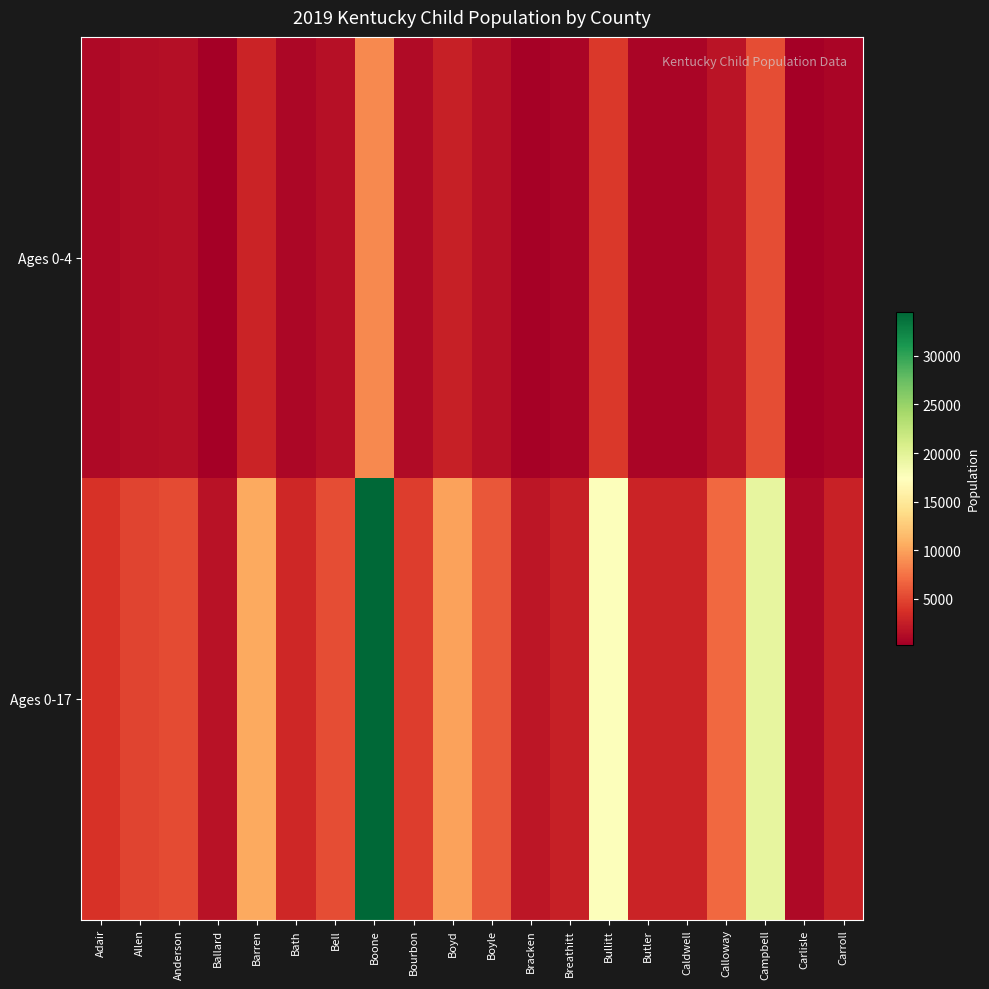

Which series has the largest total across all categories?

Ages 0-17